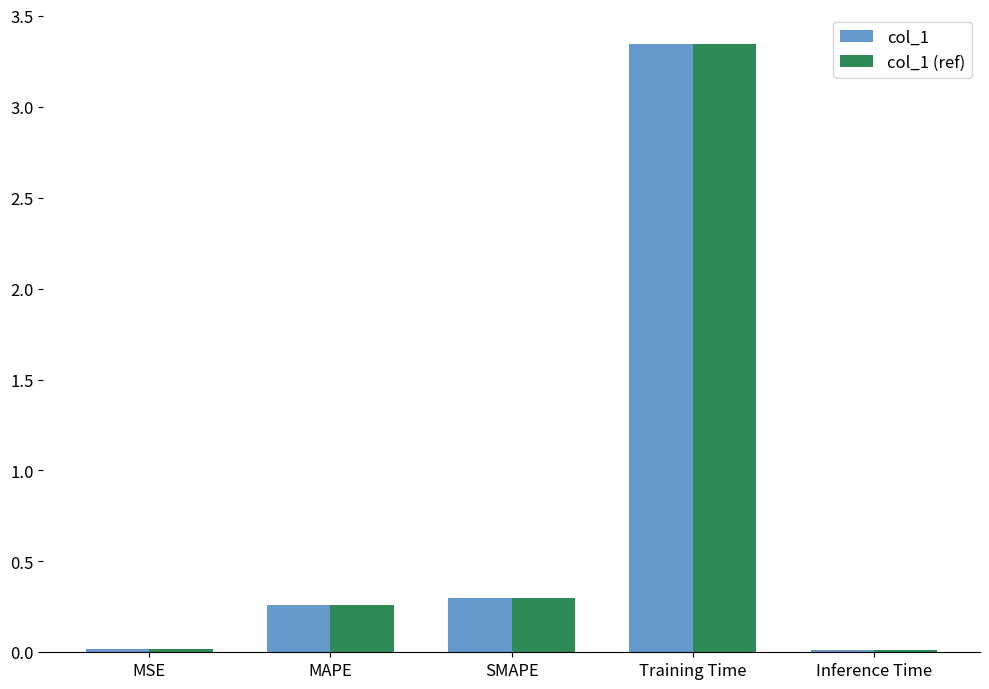

The col_1 series shows 0.3 at MAPE. True or false?

True